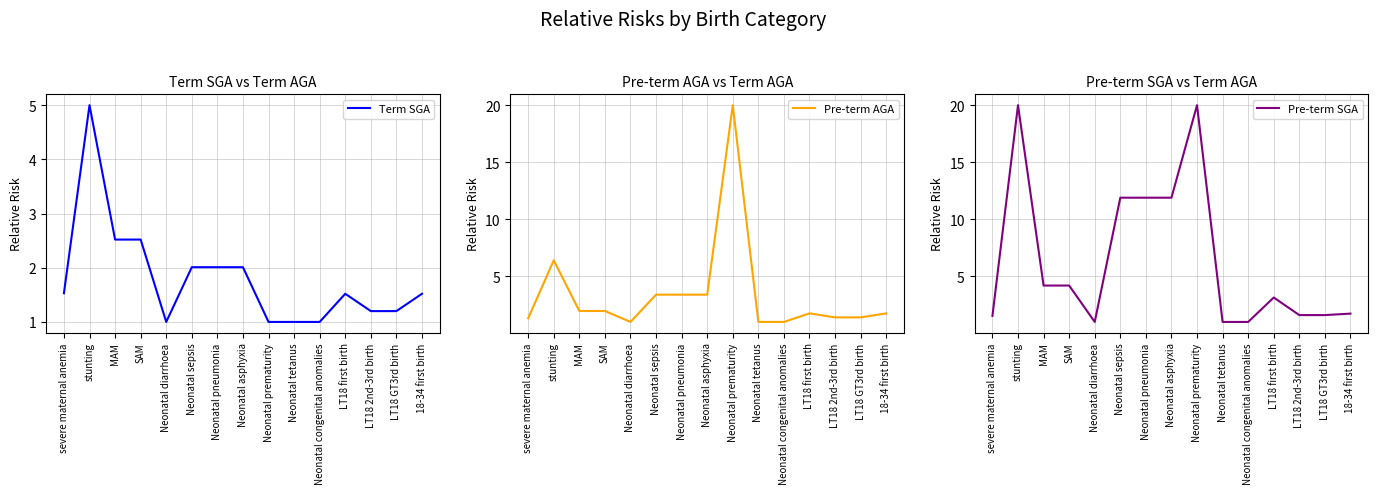

What is the maximum value for Pre-term AGA?

20.0